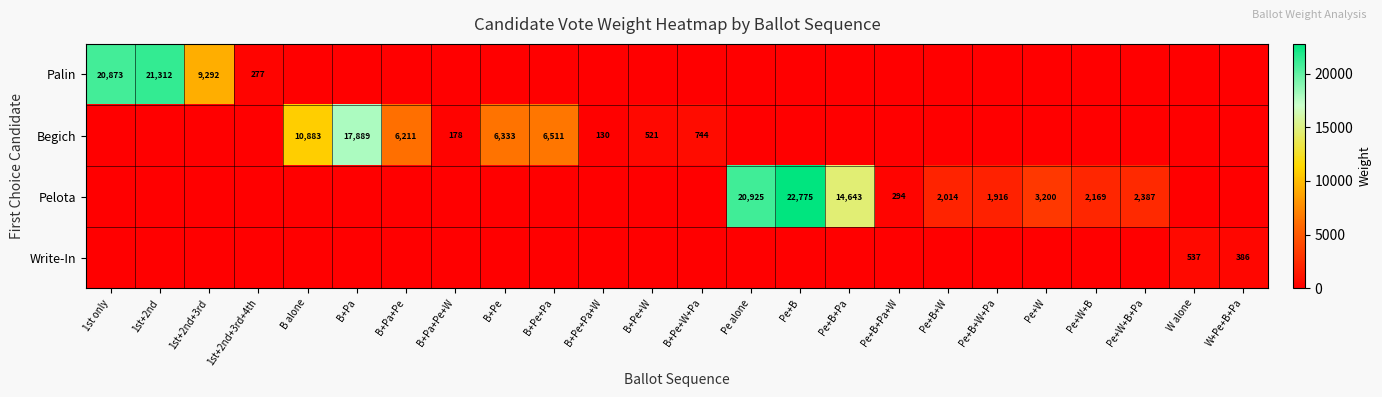

Is it true that Begich equals 1012 at B+Pe+W+Pa?

False